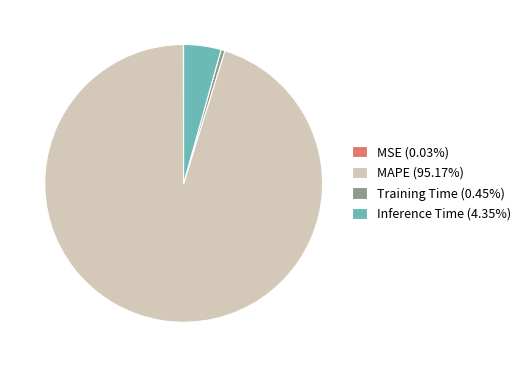

Does MAPE (95.17%) represent more than half of the total?

Yes